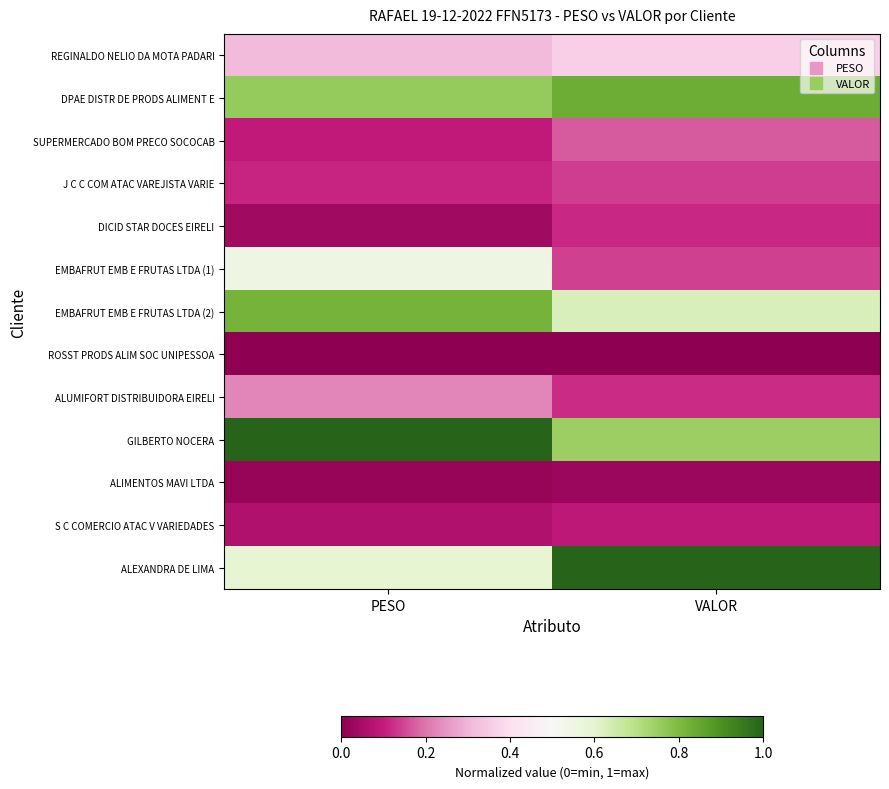

How many categories are shown in the chart?

2